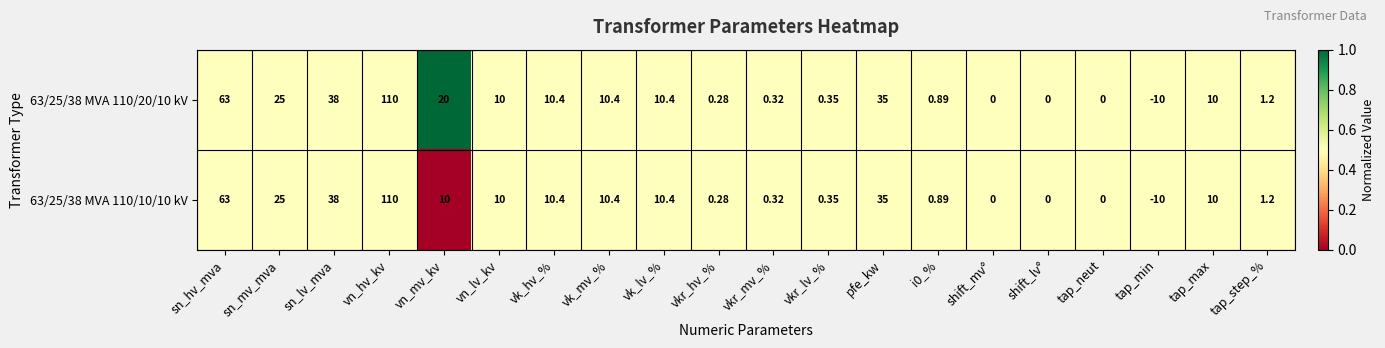

Which category has the lowest value in the 63/25/38 MVA 110/20/10 kV series?

tap_min